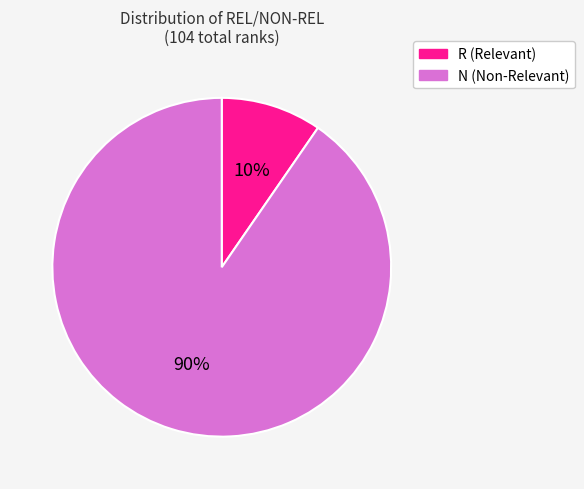

The R slice represents 16% of the pie. True or false?

False